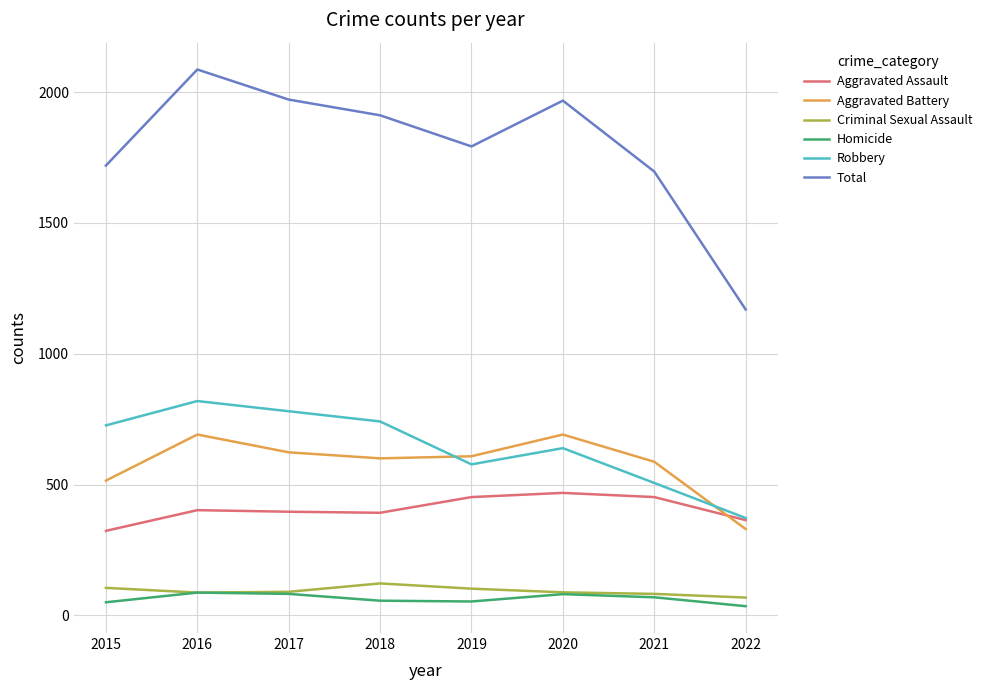

True or false: Aggravated Battery has a value of 474 at 2016.

False